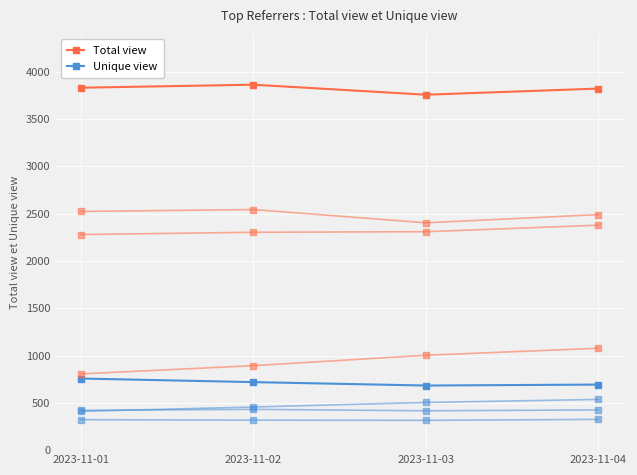

Which has a higher value, 2023-11-01 or 2023-11-04?

2023-11-01